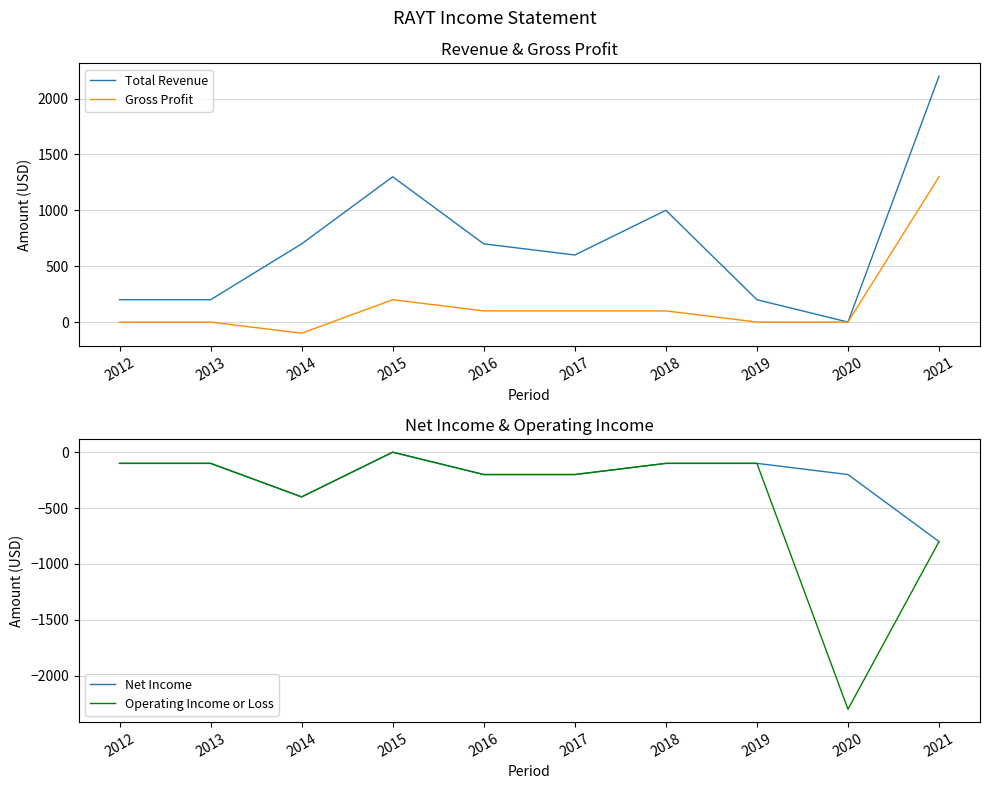

At which category is the sum across all series the highest?

2021